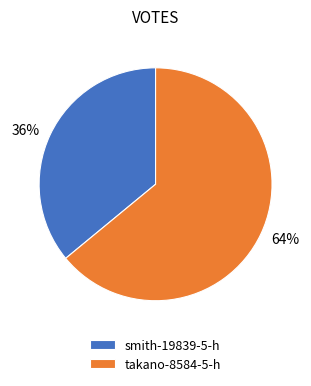

Which has a higher value, smith-19839-5-h or takano-8584-5-h?

takano-8584-5-h